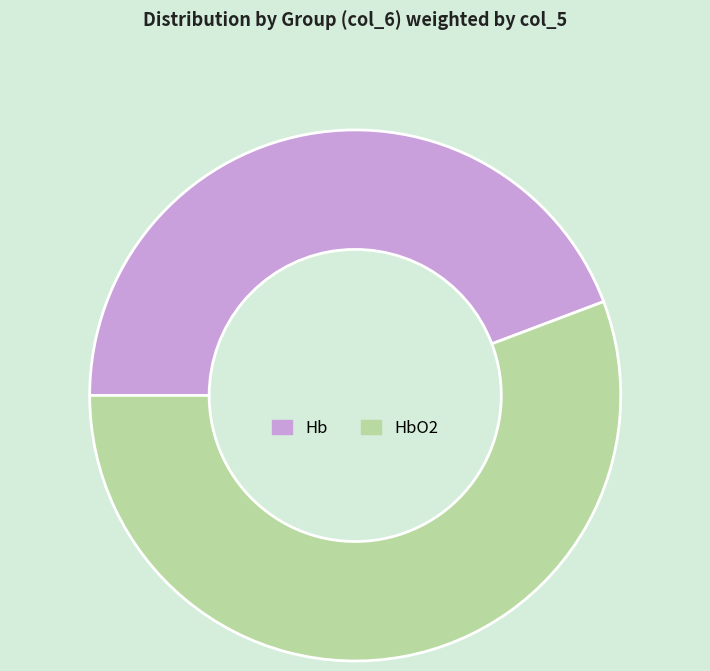

Rank the categories by value from highest to lowest.

HbO2, Hb